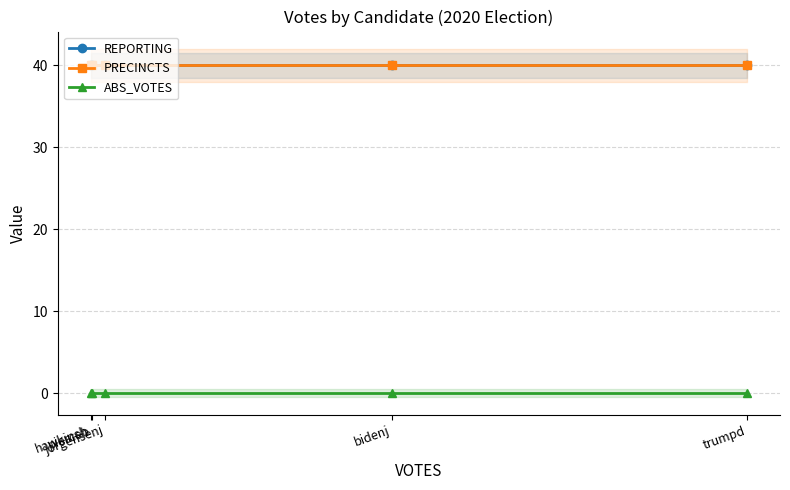

What position from the left is trumpd?

5